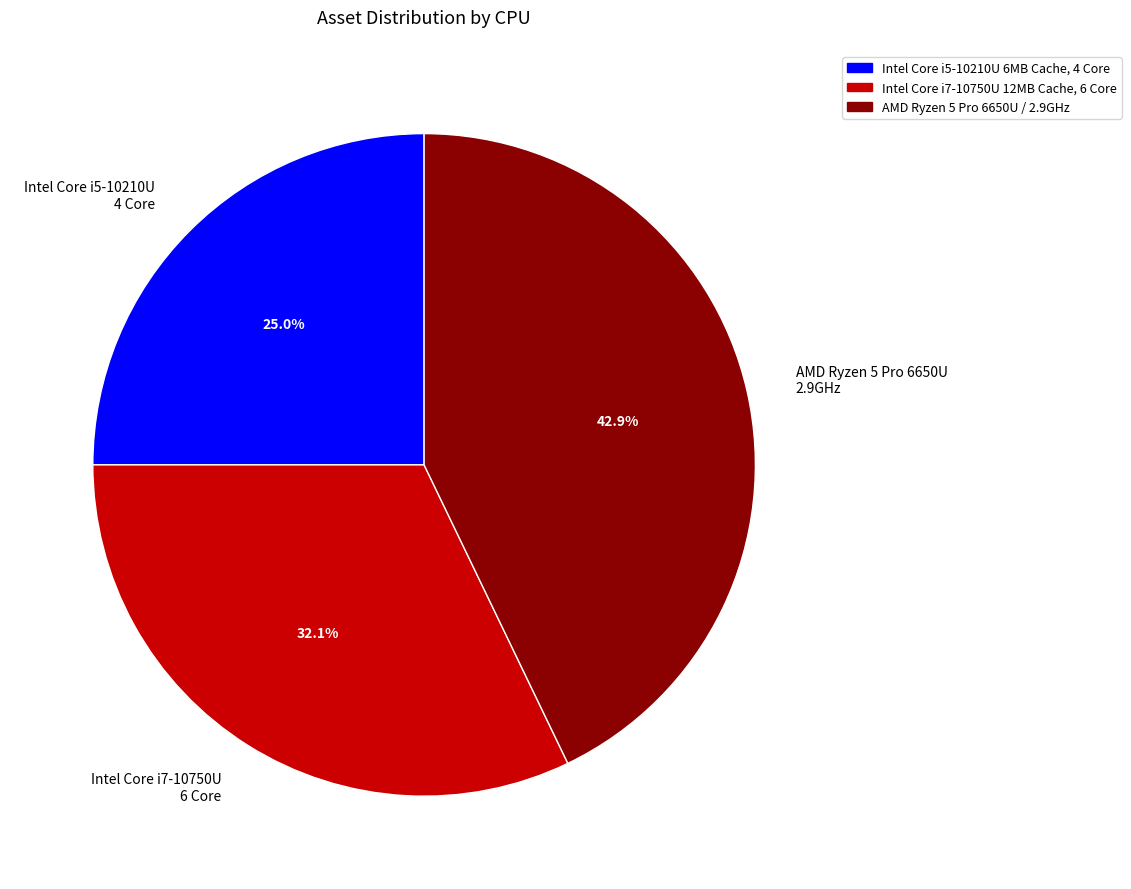

Do AMD Ryzen 5 Pro 6650U 2.9GHz and Intel Core i7-10750U 6 Core together represent more than half of the pie?

Yes